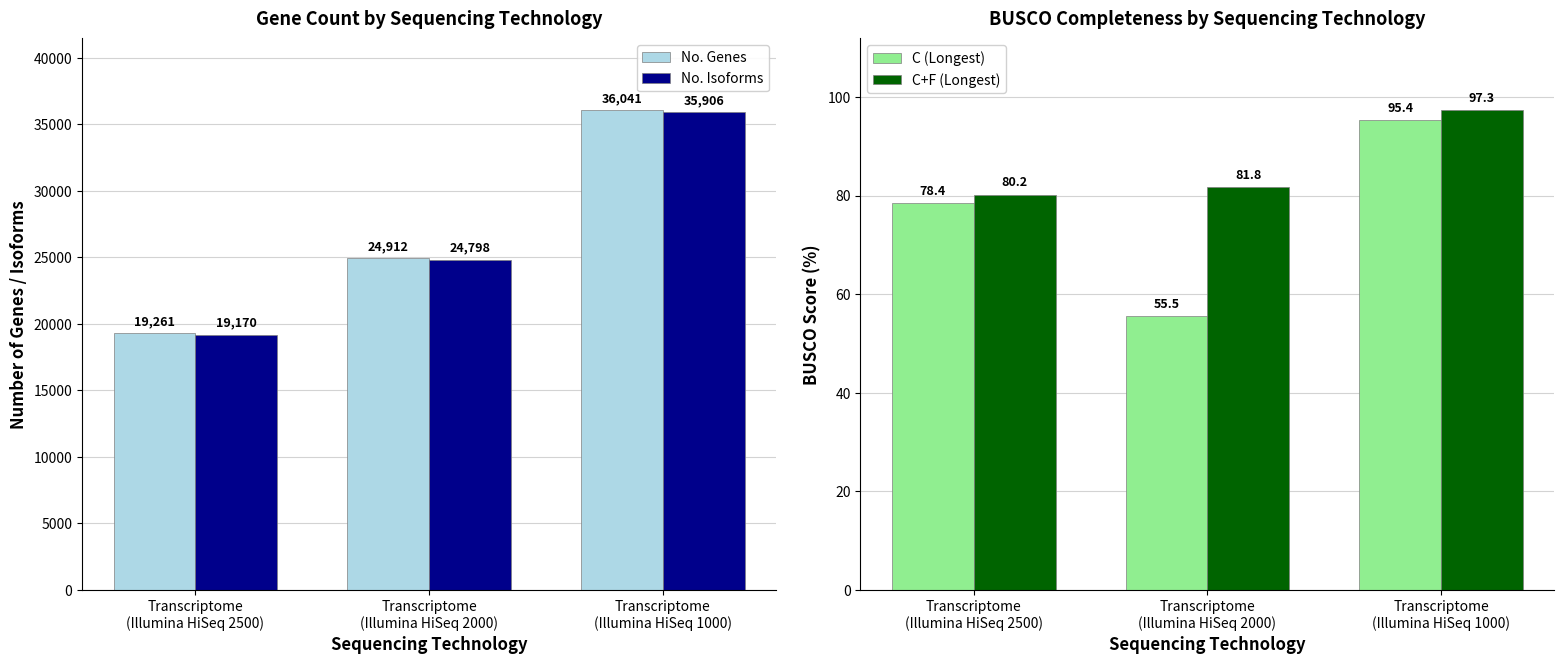

At which label does C+F (Longest) first exceed 81?

Transcriptome
(Illumina HiSeq 2000)